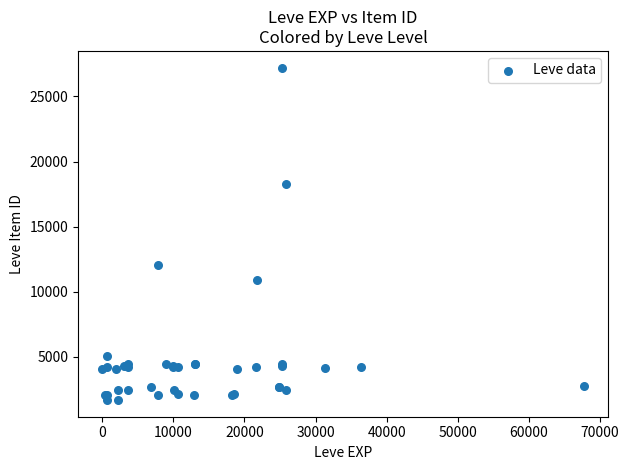

What Y value in the scatter plot is closest to 14448?

12018